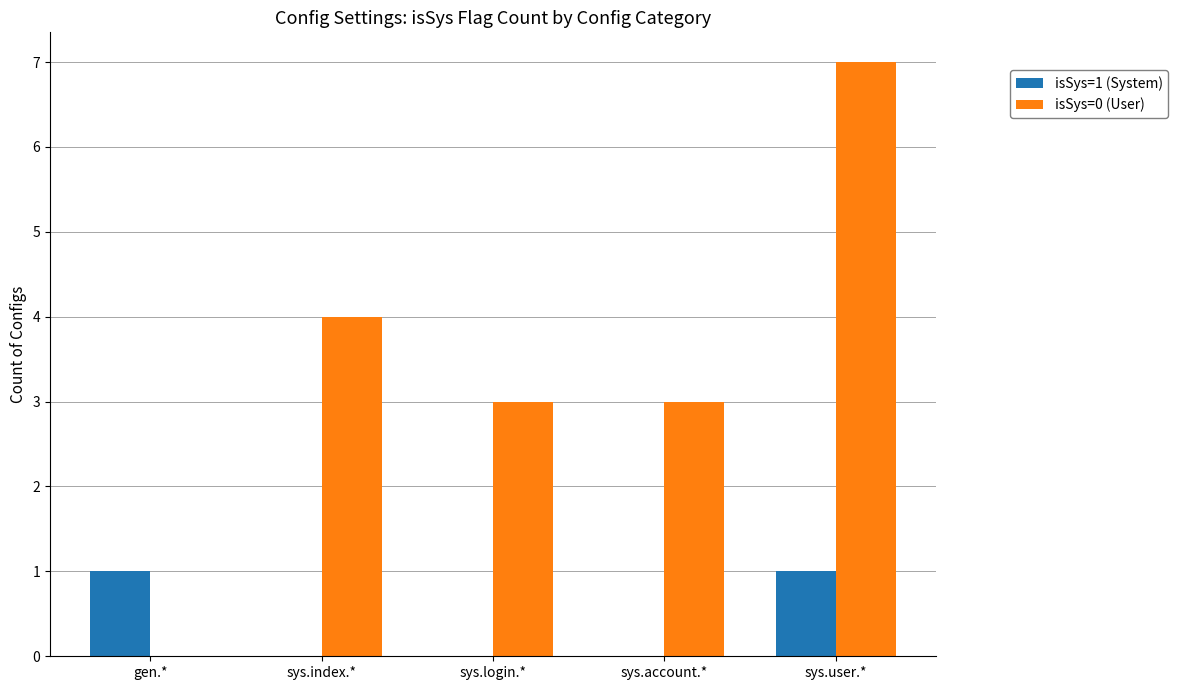

Between gen.* and sys.user.*, which series saw the biggest shift?

isSys=0 (User)